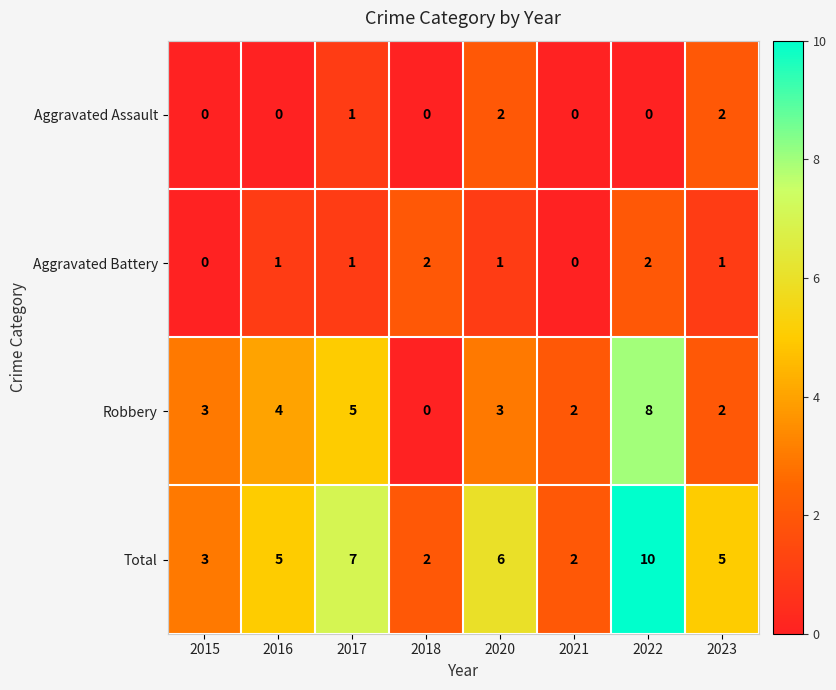

What is the maximum value shown in the chart?

10